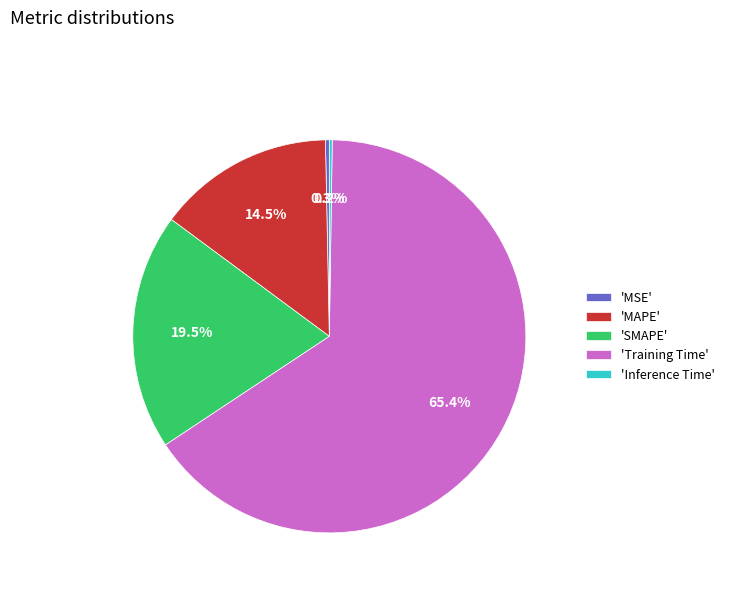

Combined, what portion of the pie is 'Training Time' and 'MAPE'?

80.0%